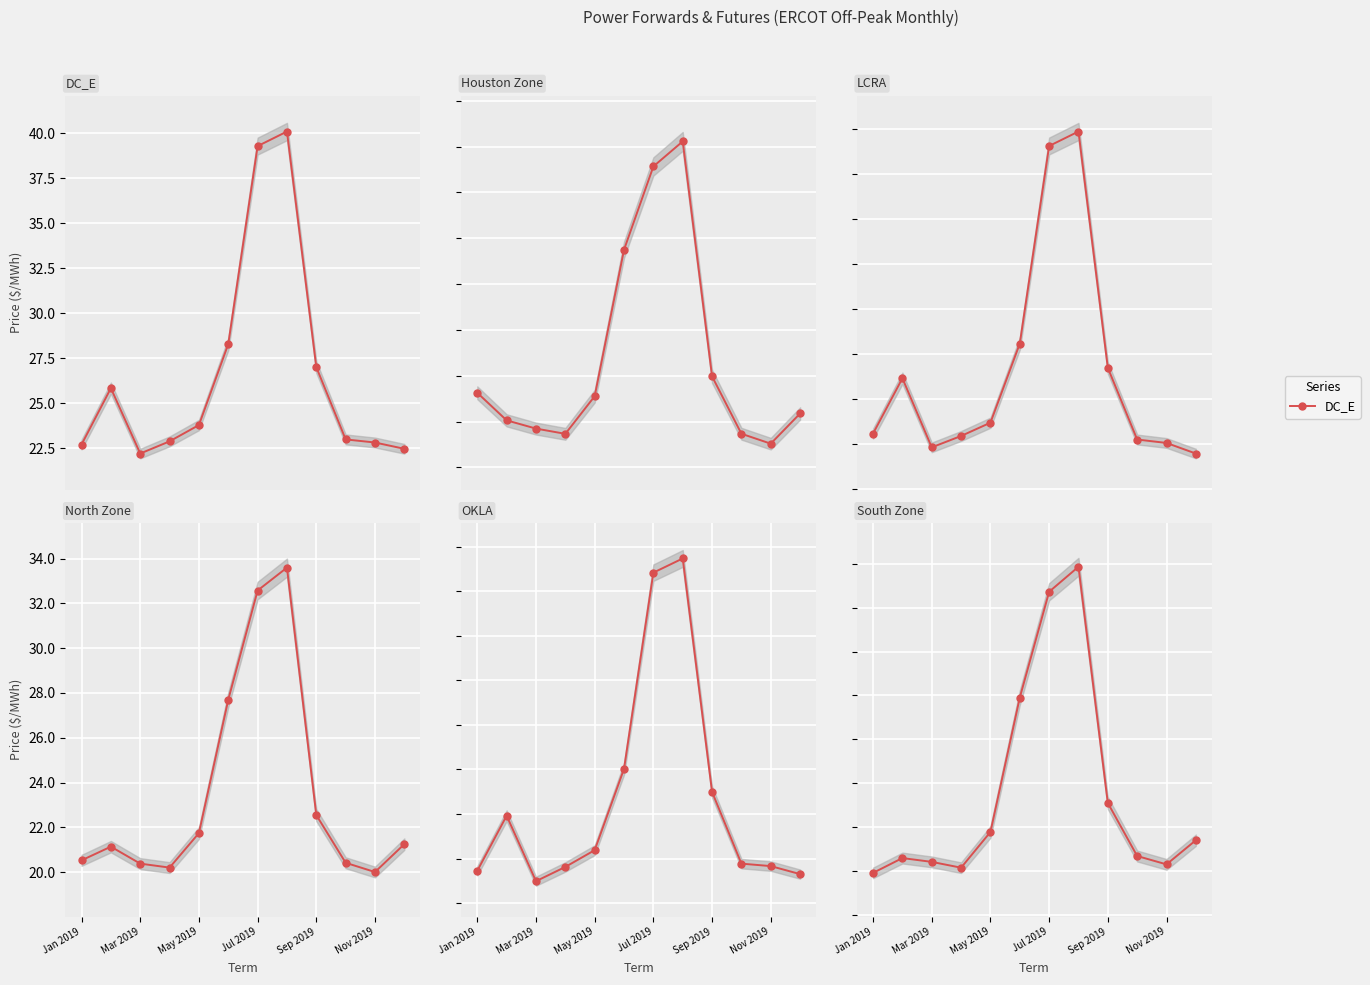

True or false: Houston Zone and LCRA cross at least once.

True